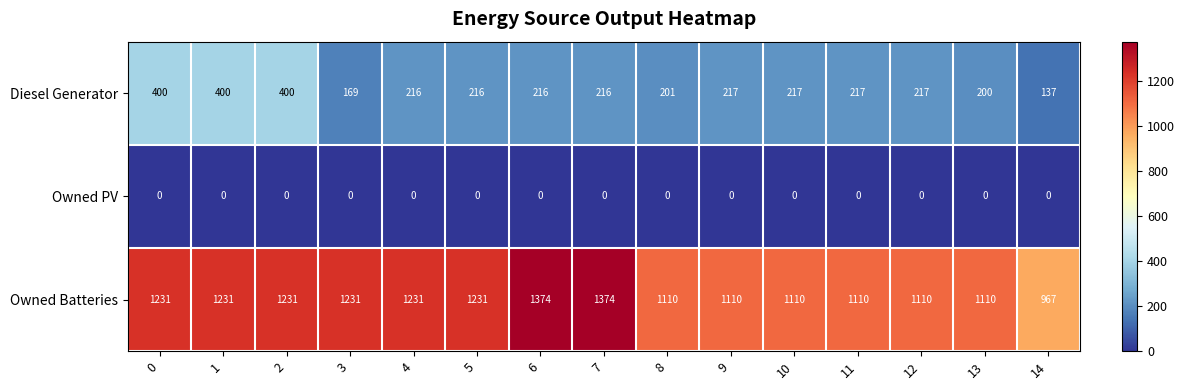

What is the total value across all series at 13?

1310